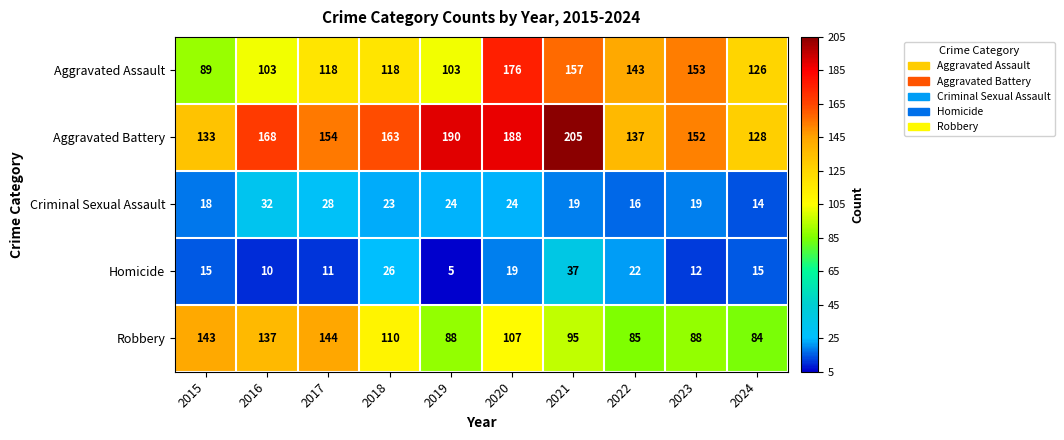

At which category does the chart reach its minimum across all series?

2019